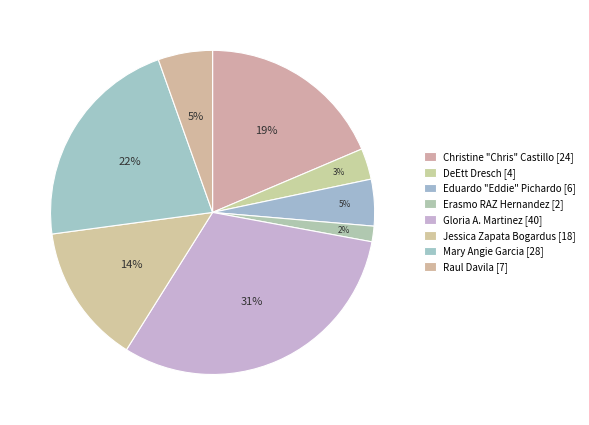

How many slices are in this pie chart?

8